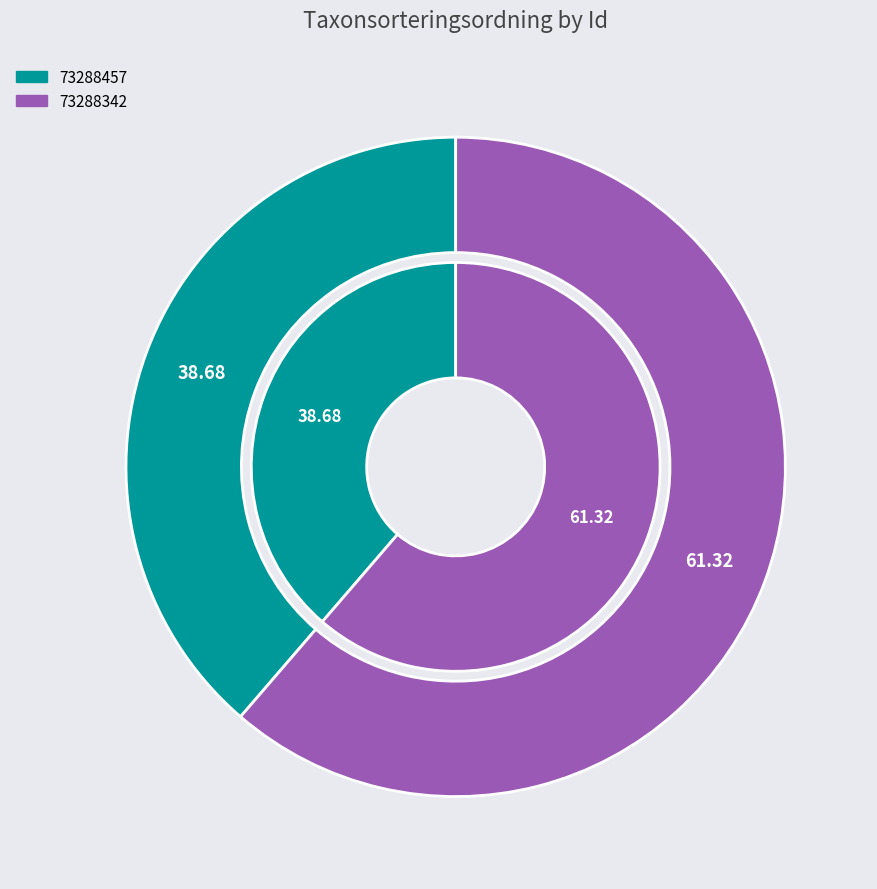

To the nearest percent, what is the difference between the largest and smallest slice percentages?

23%